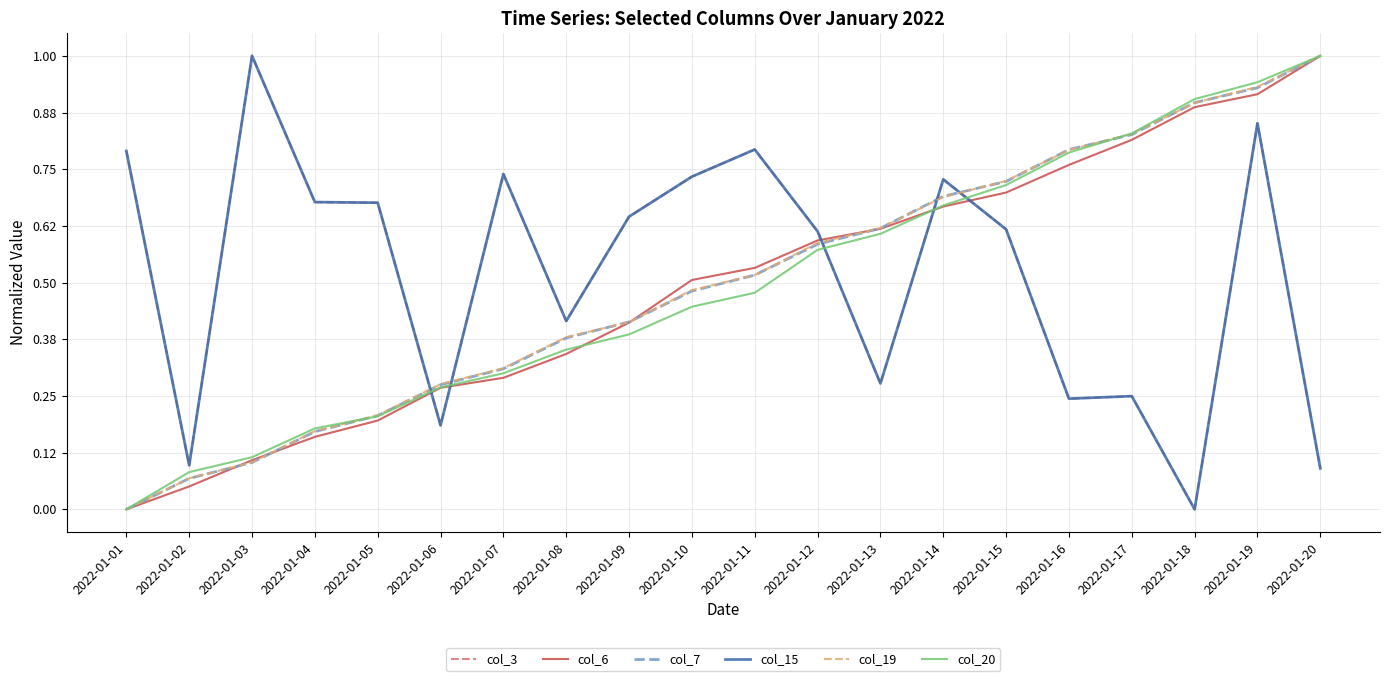

At how many categories does at least one series exceed 0?

20